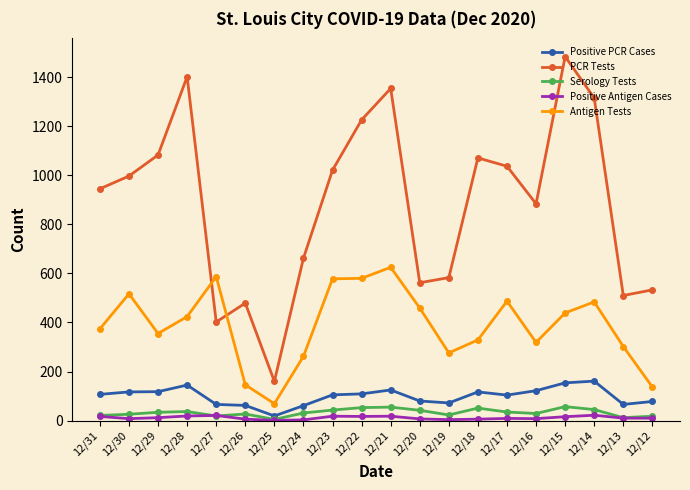

Which series has the widest spread of values?

PCR Tests